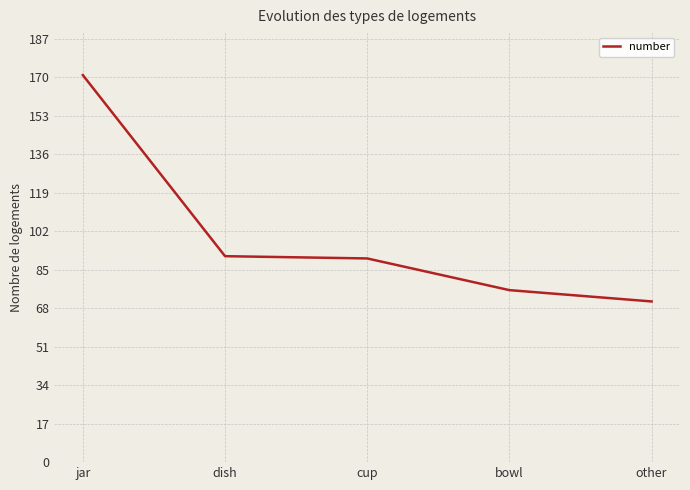

What position from the right is jar?

5